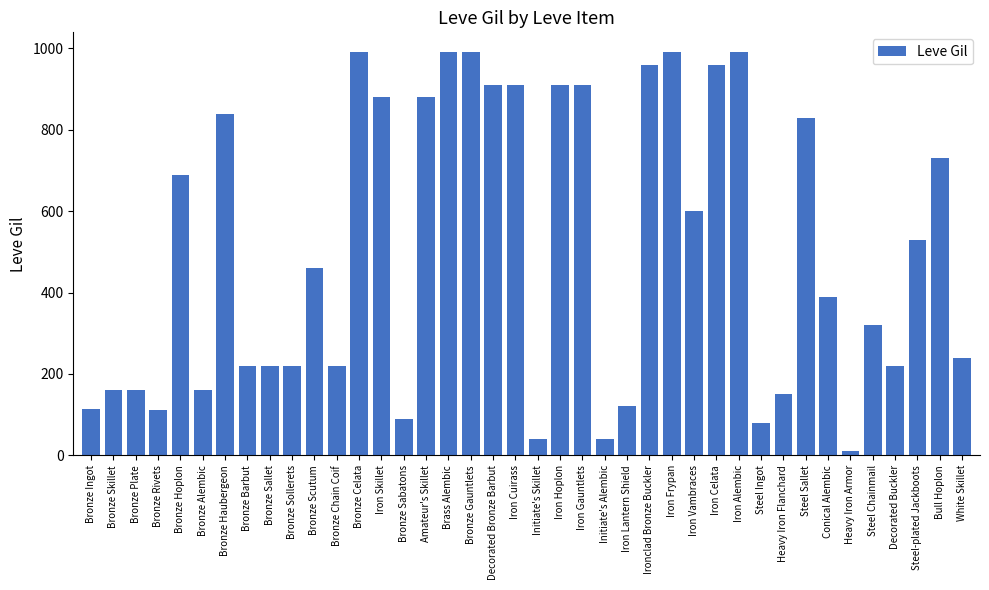

What is the difference between the maximum and minimum values?

980